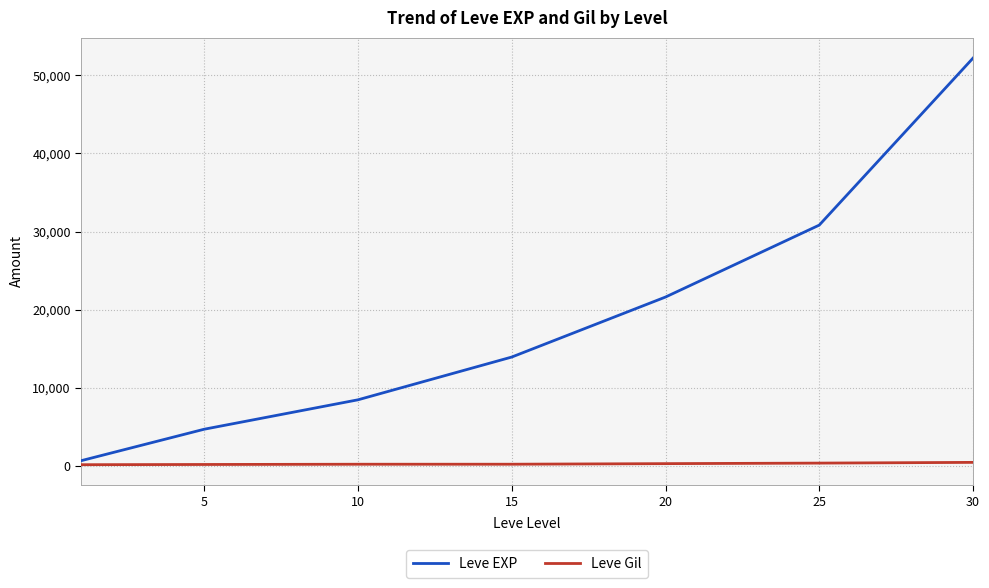

True or false: Leve EXP and Leve Gil cross at least once.

False